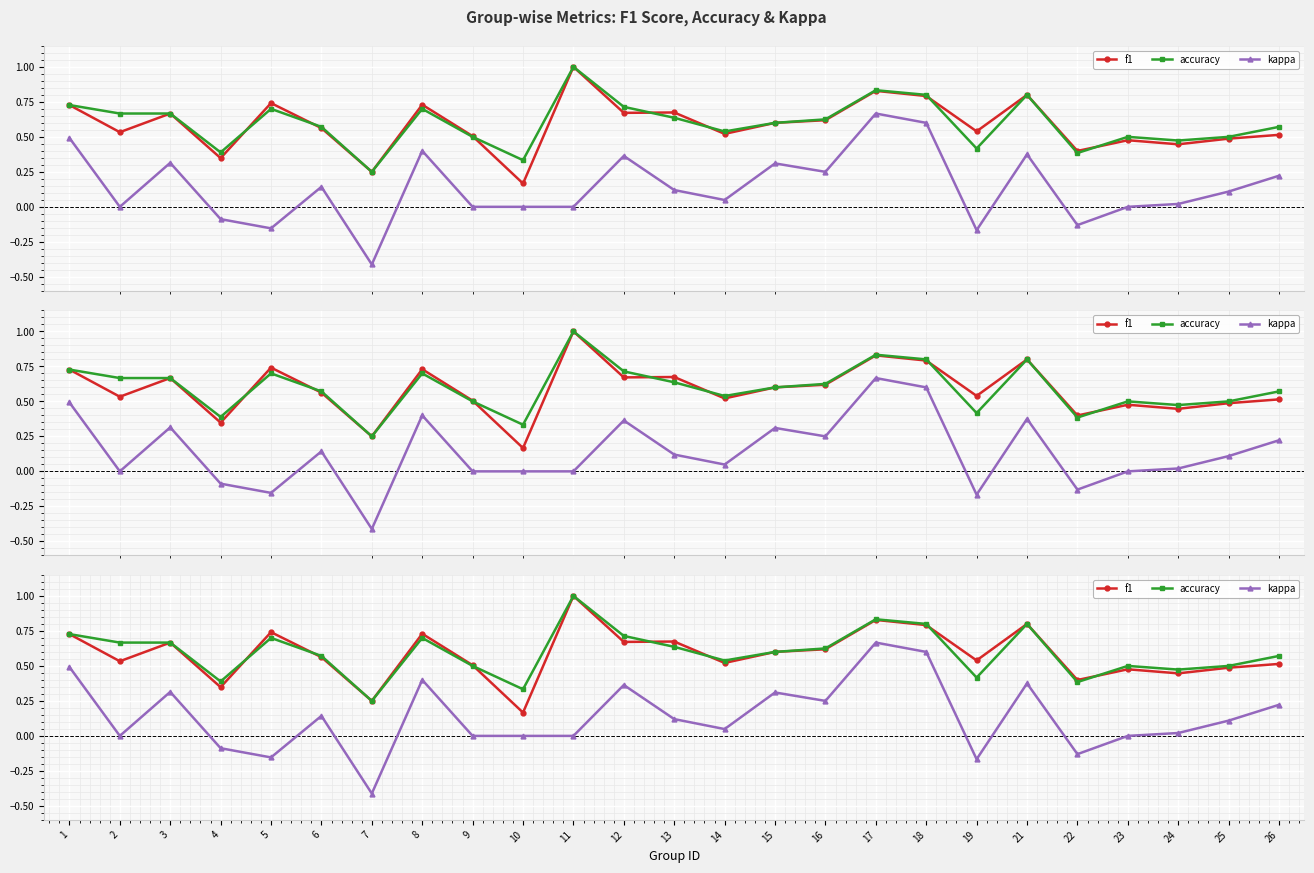

Reading right to left, extract all data points from this chart.

f1: 26=0.5	25=0.5	24=0.4	23=0.5	22=0.4	21=0.8	19=0.5	18=0.8	17=0.8	16=0.6	15=0.6	14=0.5	13=0.7	12=0.7	11=1.0	10=0.2	9=0.5	8=0.7	7=0.2	6=0.6	5=0.7	4=0.3	3=0.7	2=0.5	1=0.7
accuracy: 26=0.6	25=0.5	24=0.5	23=0.5	22=0.4	21=0.8	19=0.4	18=0.8	17=0.8	16=0.6	15=0.6	14=0.5	13=0.6	12=0.7	11=1.0	10=0.3	9=0.5	8=0.7	7=0.2	6=0.6	5=0.7	4=0.4	3=0.7	2=0.7	1=0.7
kappa: 26=0.2	25=0.1	24=0.0	23=0.0	22=-0.1	21=0.4	19=-0.2	18=0.6	17=0.7	16=0.2	15=0.3	14=0.0	13=0.1	12=0.4	11=0.0	10=0.0	9=0.0	8=0.4	7=-0.4	6=0.1	5=-0.2	4=-0.1	3=0.3	2=0.0	1=0.5